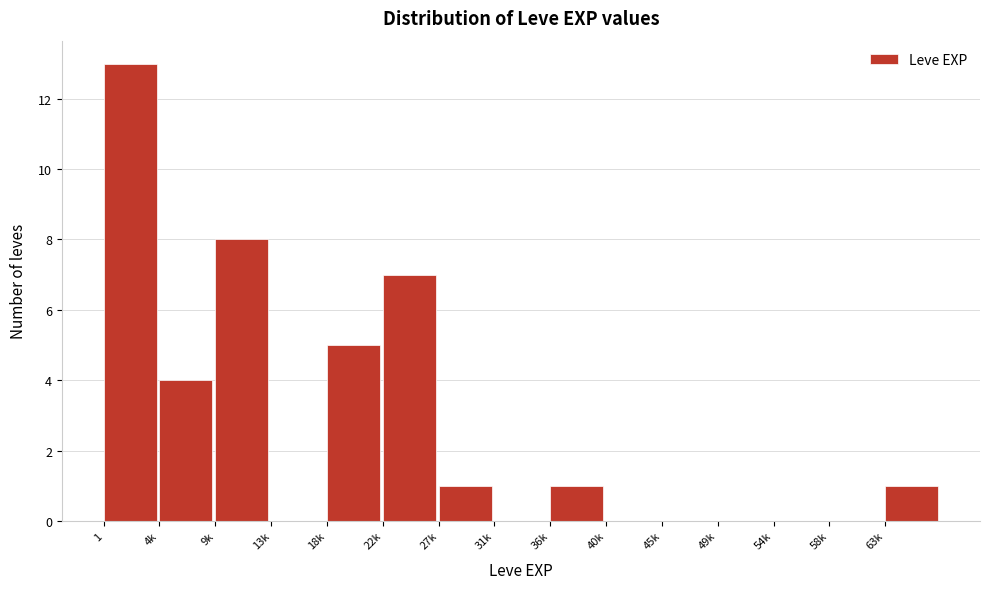

Reading right to left, what are all the values shown in this chart?

63k=1	58k=0	54k=0	49k=0	45k=0	40k=0	36k=1	31k=0	27k=1	22k=7	18k=5	13k=0	9k=8	4k=4	1=13